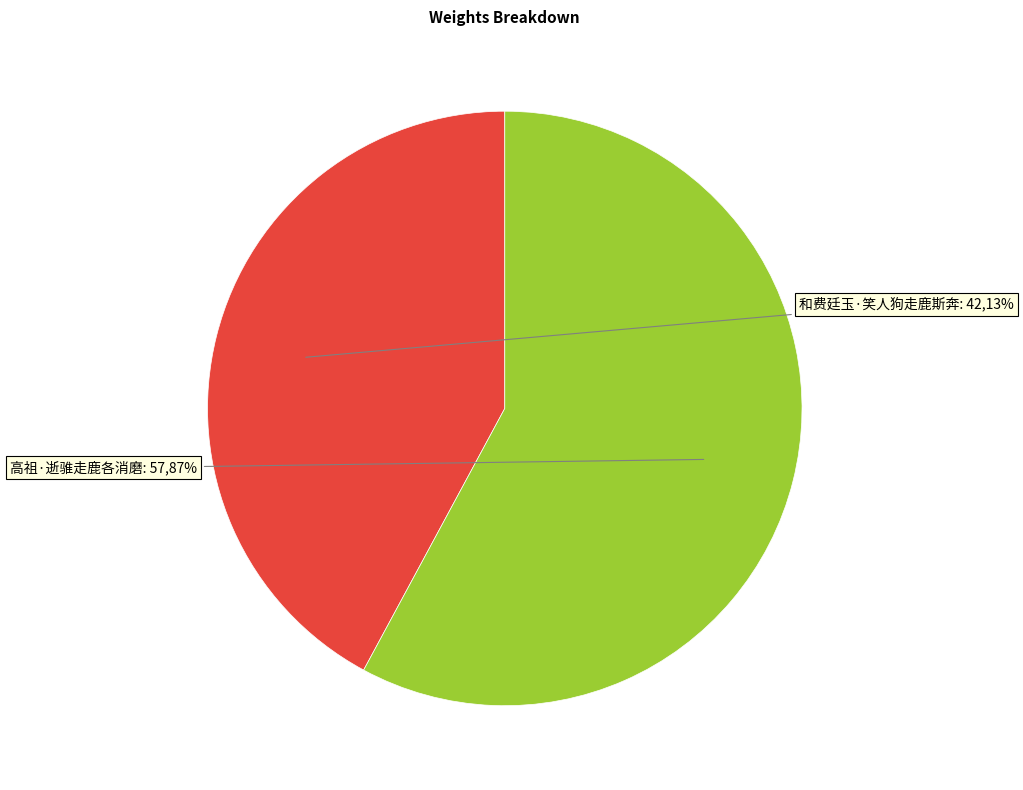

To the nearest percent, what is the difference between the 高祖·逝骓走鹿各消磨 and 和费廷玉·笑人狗走鹿斯奔 slice percentages?

16%